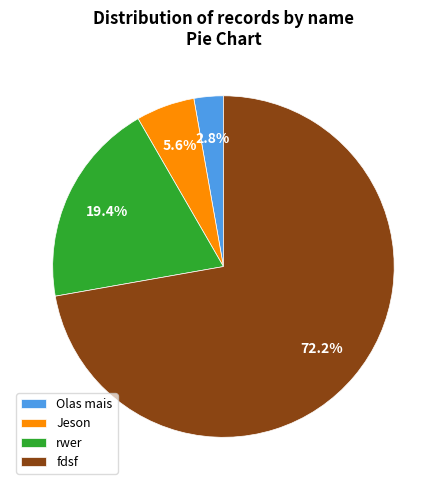

To the nearest percent, what is the difference between the largest and smallest slice percentages?

69%